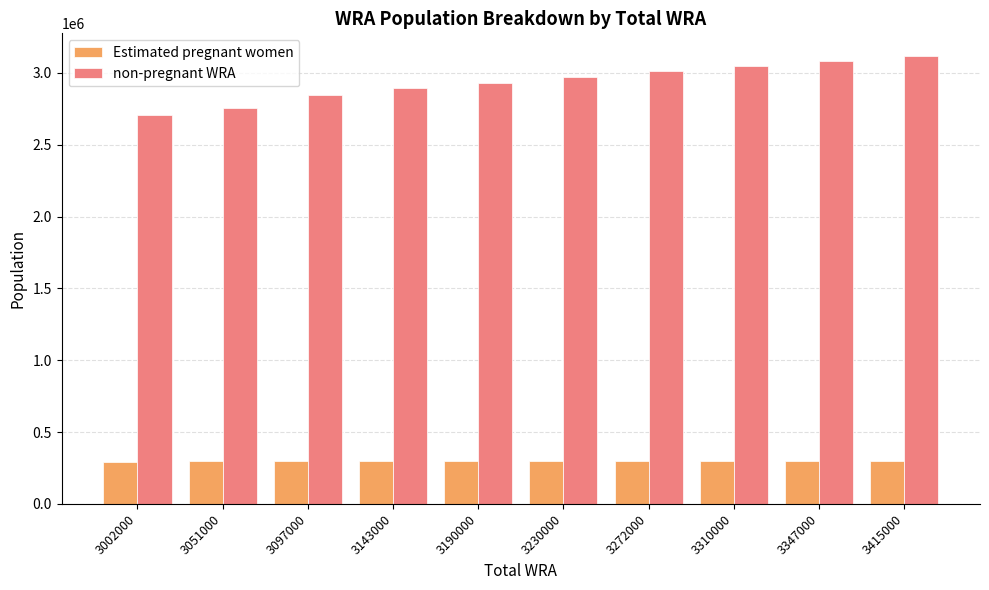

Read the non-pregnant WRA value at 3230000.

2974692.6